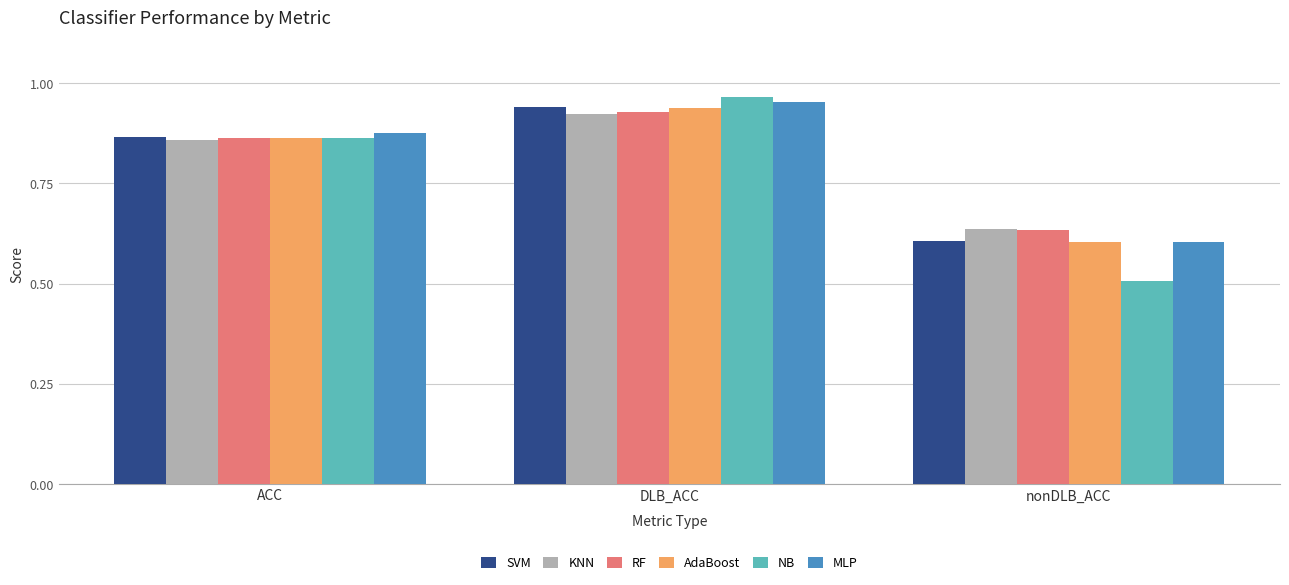

What is the difference between the KNN values at nonDLB_ACC and ACC?

0.2